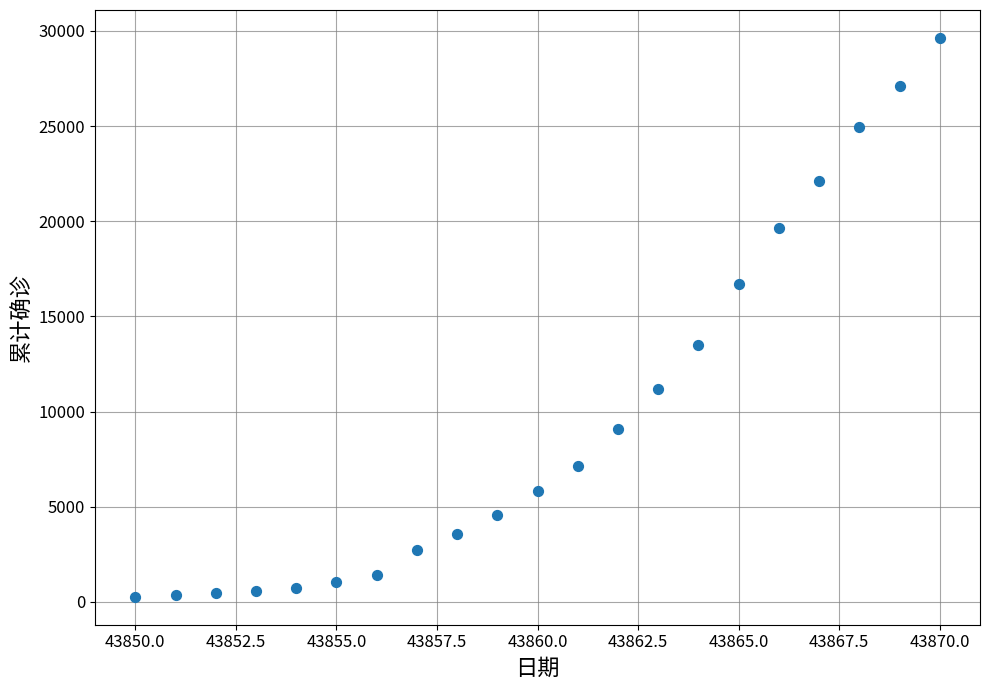

What is the range of X values (max minus min)?

20